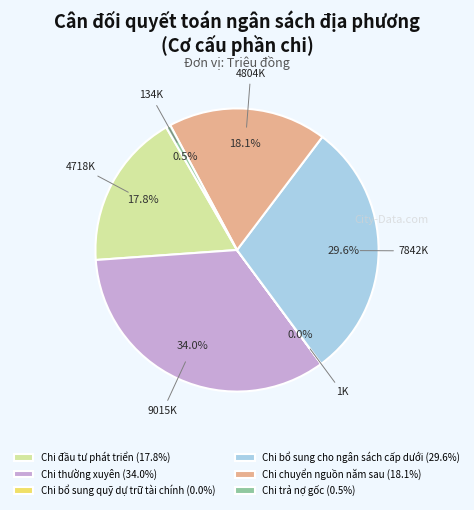

True or false: Chi thường xuyên accounts for 34% of the total.

True